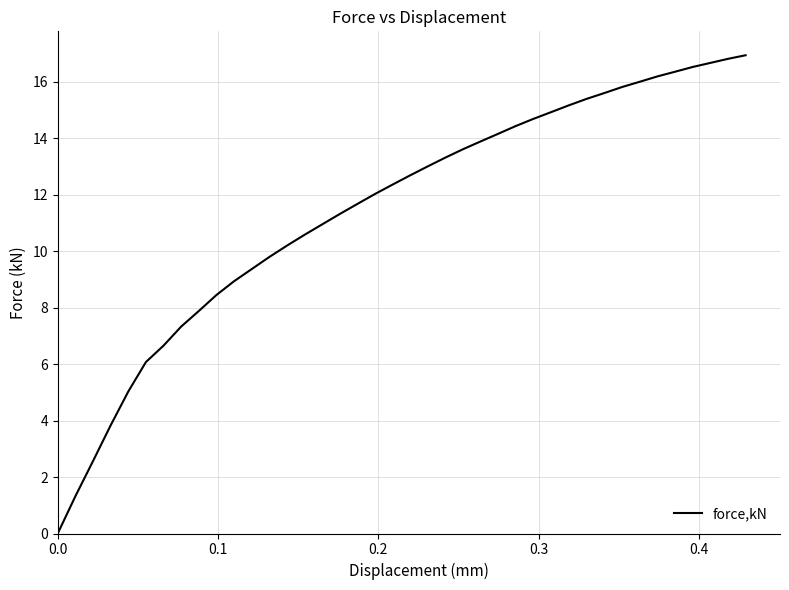

What is the difference between the maximum and minimum values?

16.9